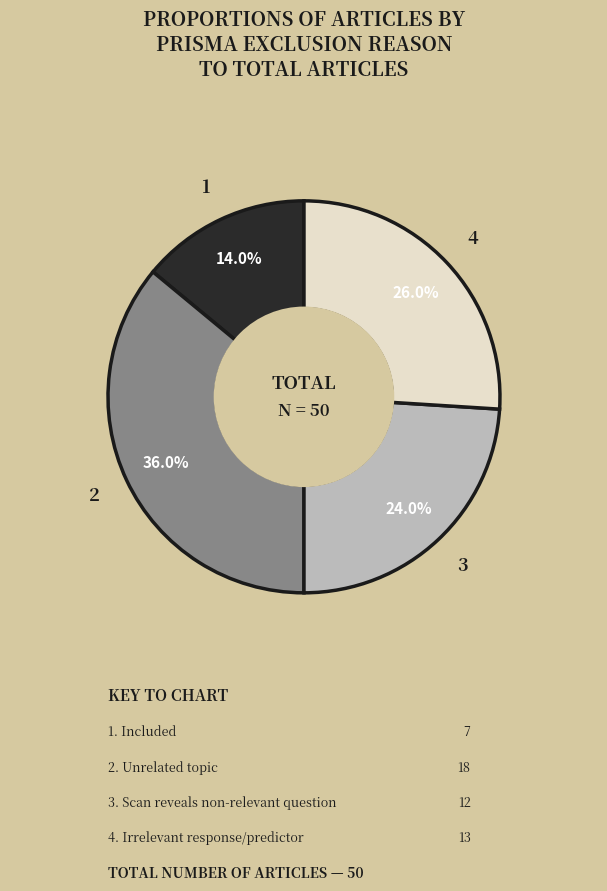

Is there any slice that represents more than half of the pie?

No